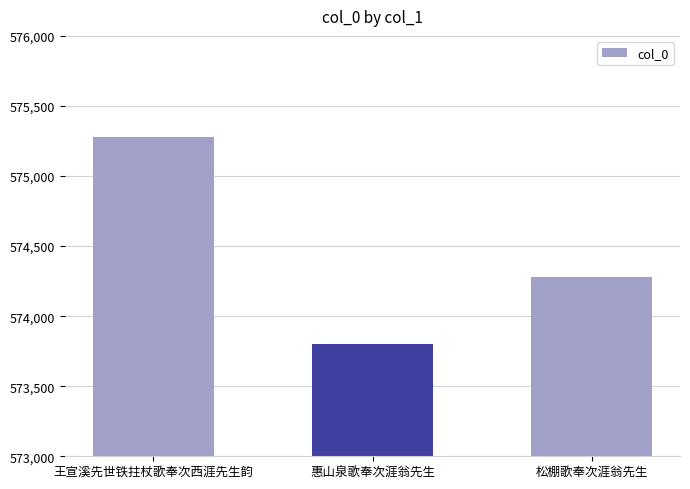

Where is the data nearest to the value 574542?

松棚歌奉次涯翁先生